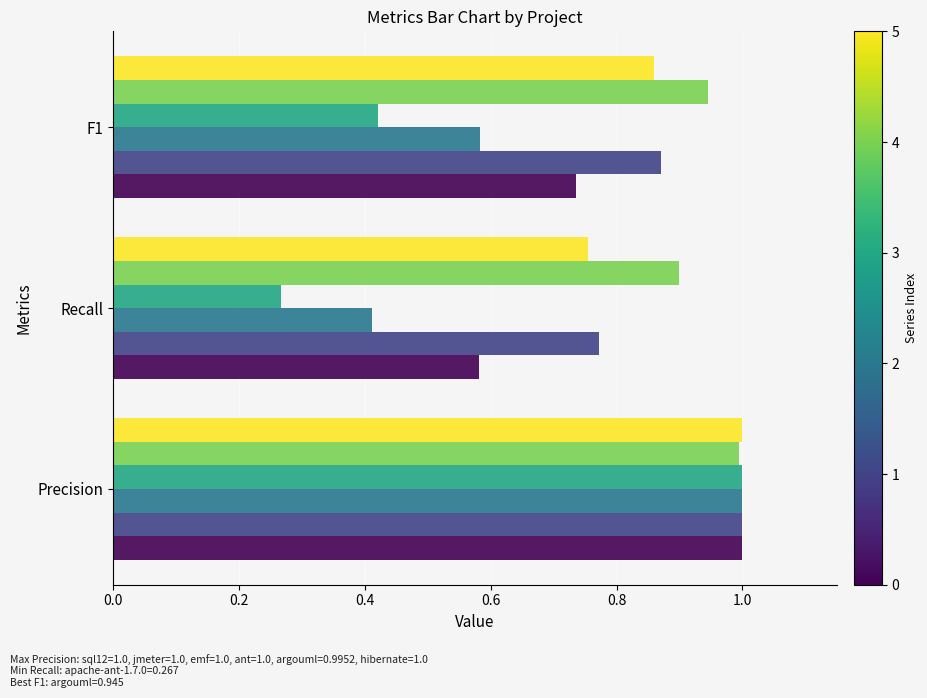

At which category is the sum across all series the highest?

Precision